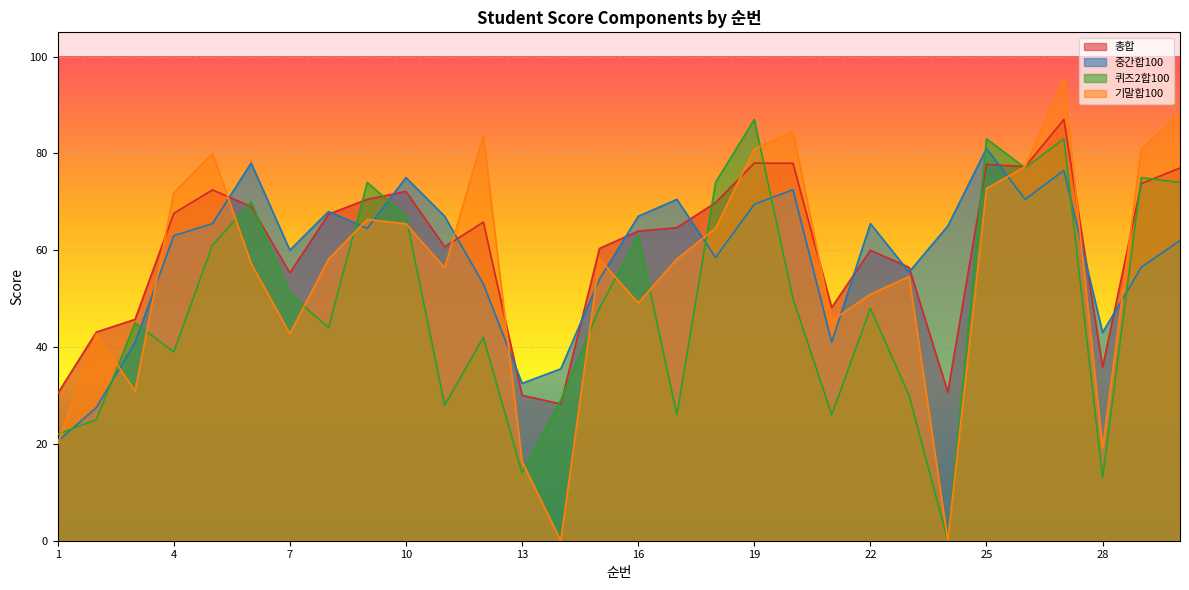

Which series has the largest total across all categories?

총합